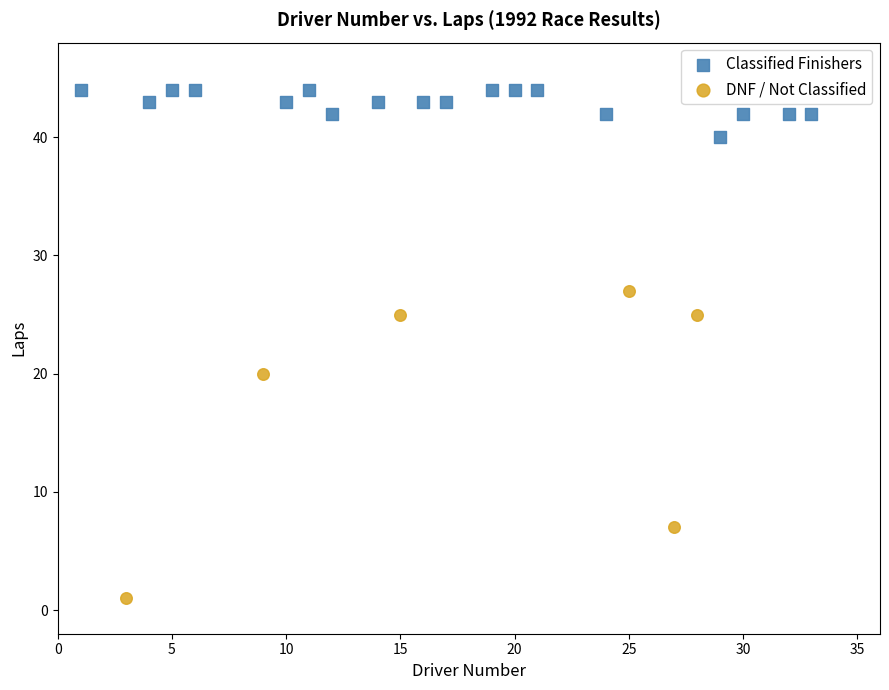

Which series contains the lowest Y value?

DNF / Not Classified